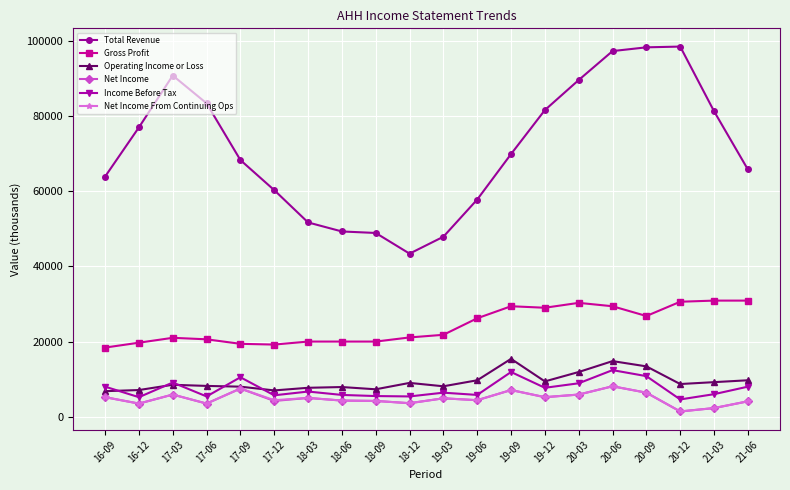

What are all the series names shown in the legend?

Total Revenue, Gross Profit, Operating Income or Loss, Net Income, Income Before Tax, Net Income From Continuing Ops